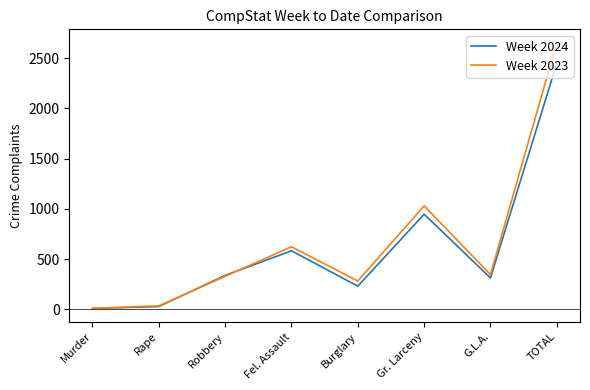

What are all the series names shown in the legend?

Week 2024, Week 2023